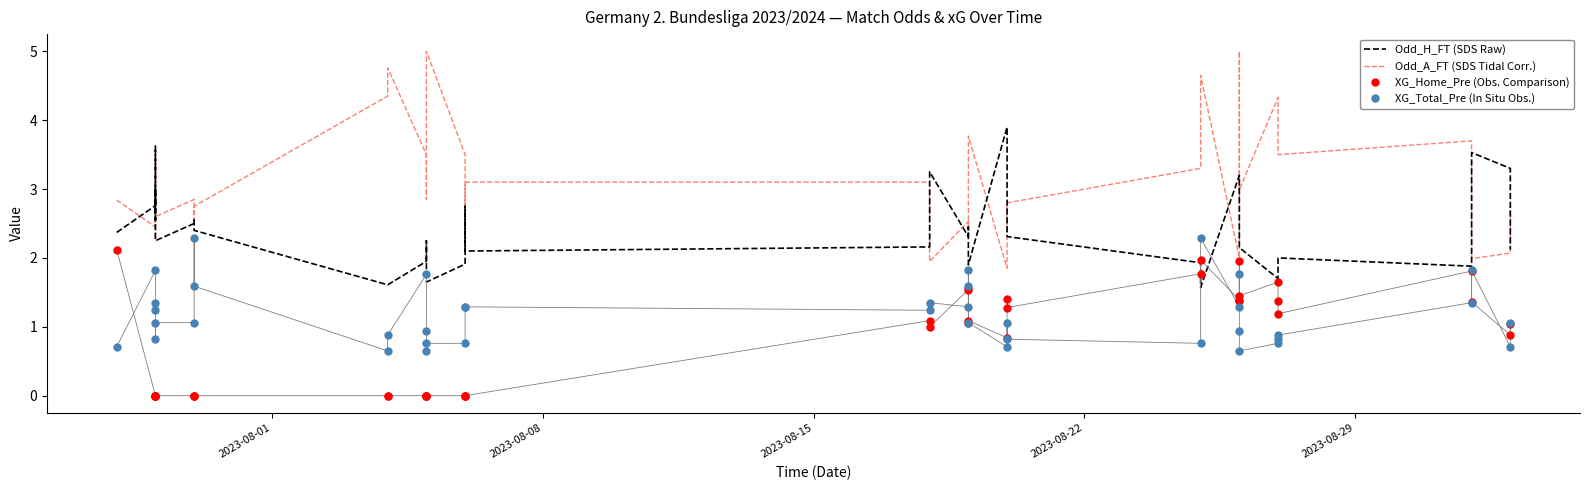

How many lines are shown in the chart?

4